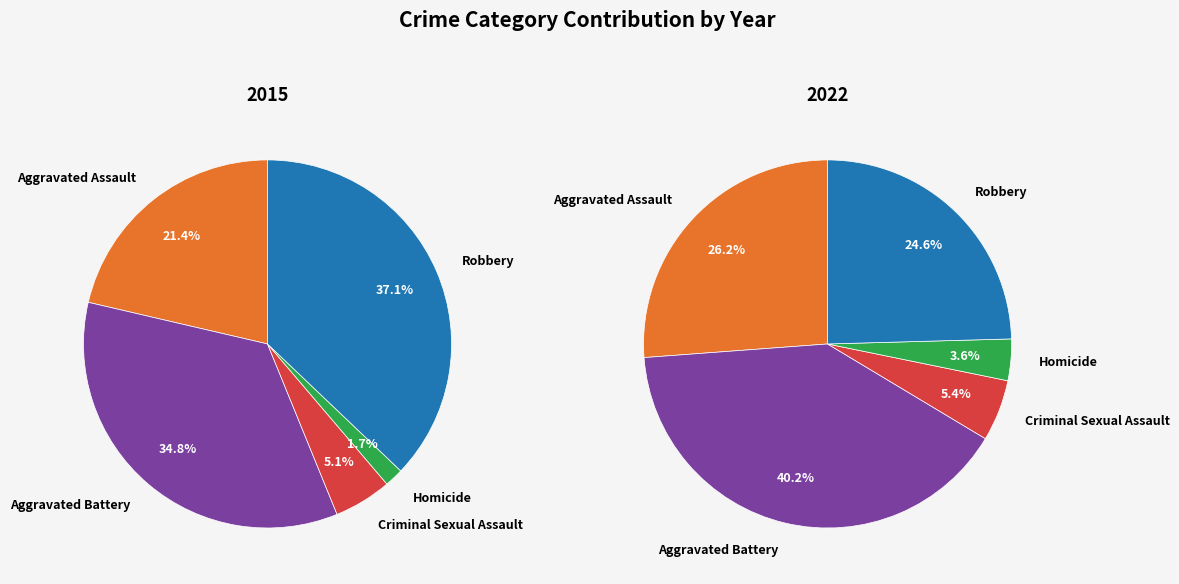

Does any single category account for the majority?

No